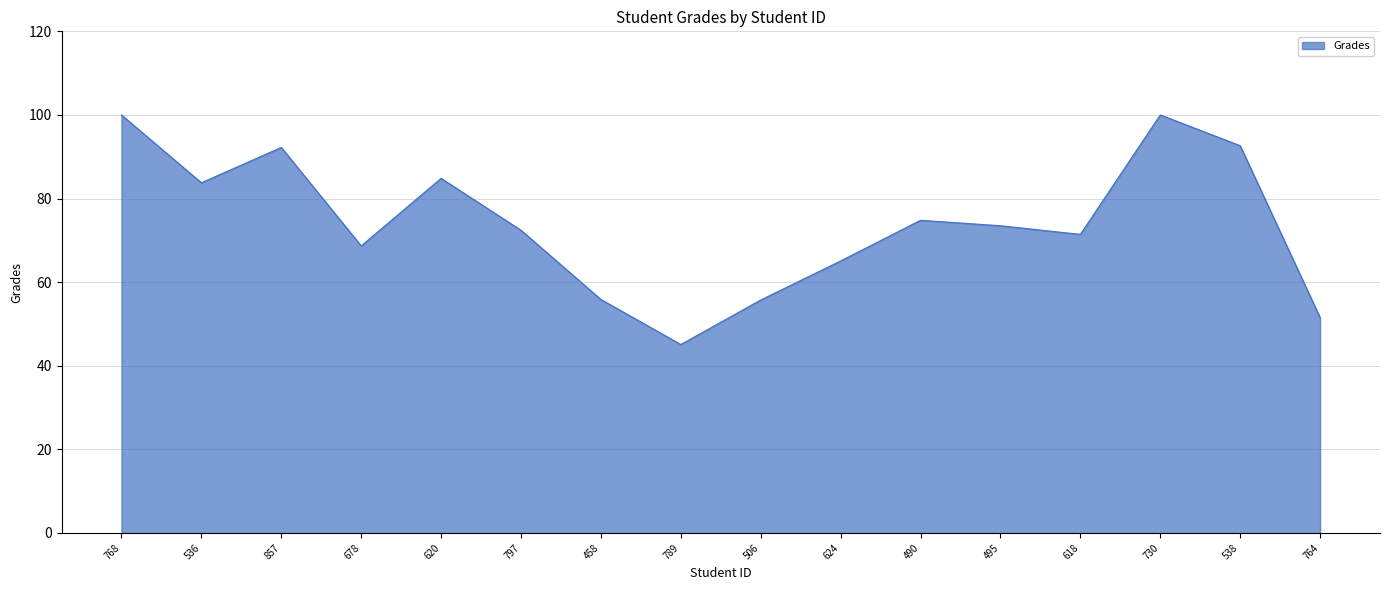

What position from the left is 624?

10